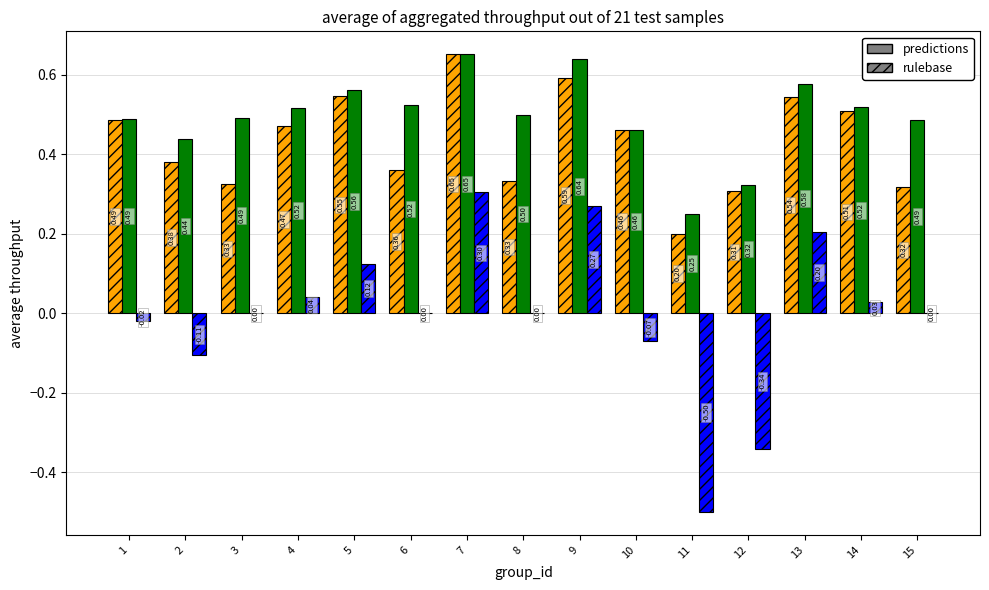

What is the total value across all series at 3?

0.8